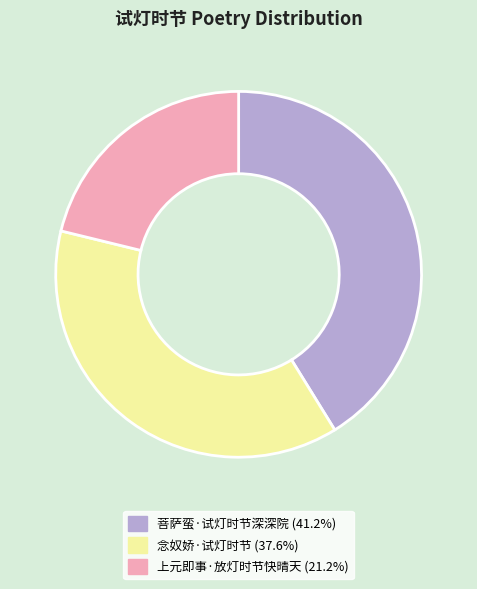

Count the number of slices in the pie.

3